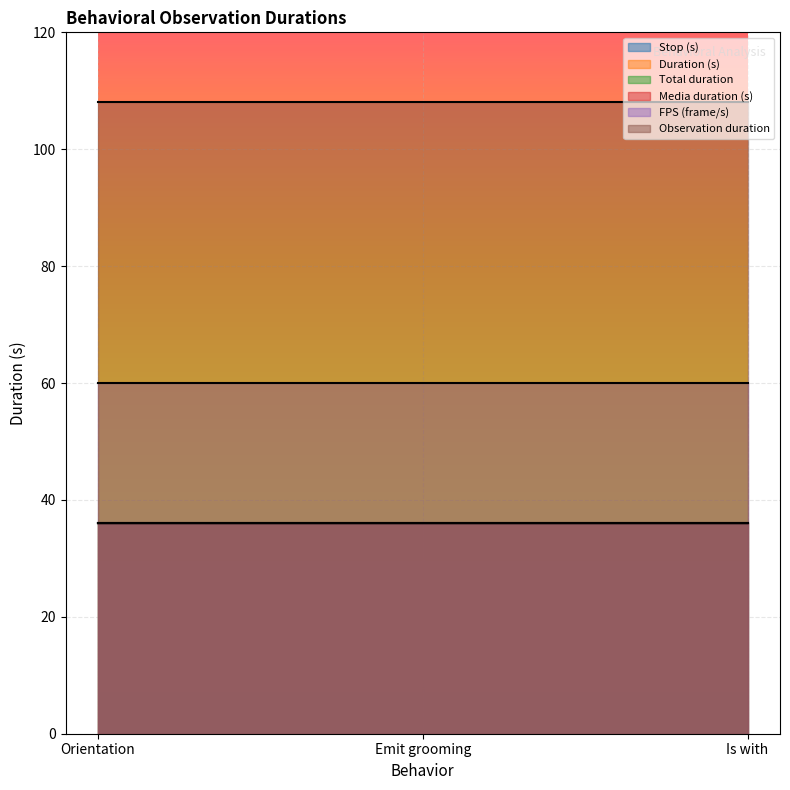

How many data points does each series have?

3